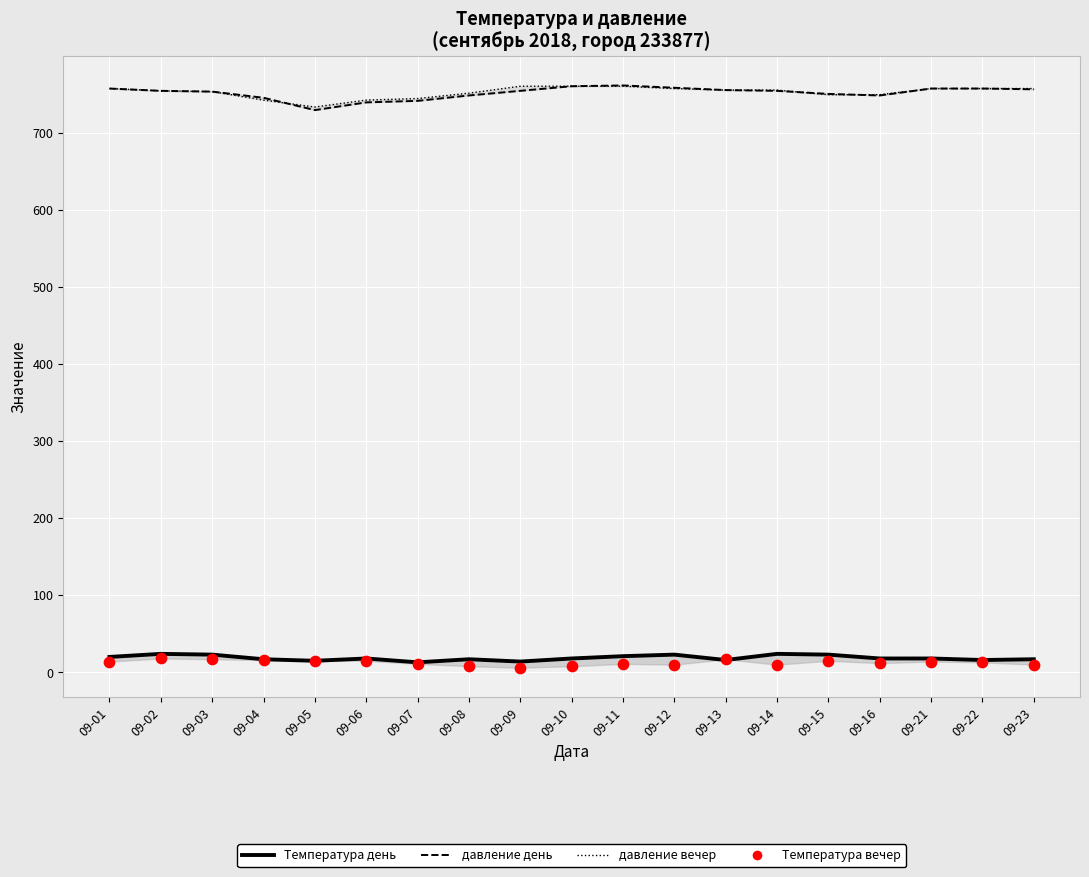

Which series has the largest Y range (max minus min)?

давление день